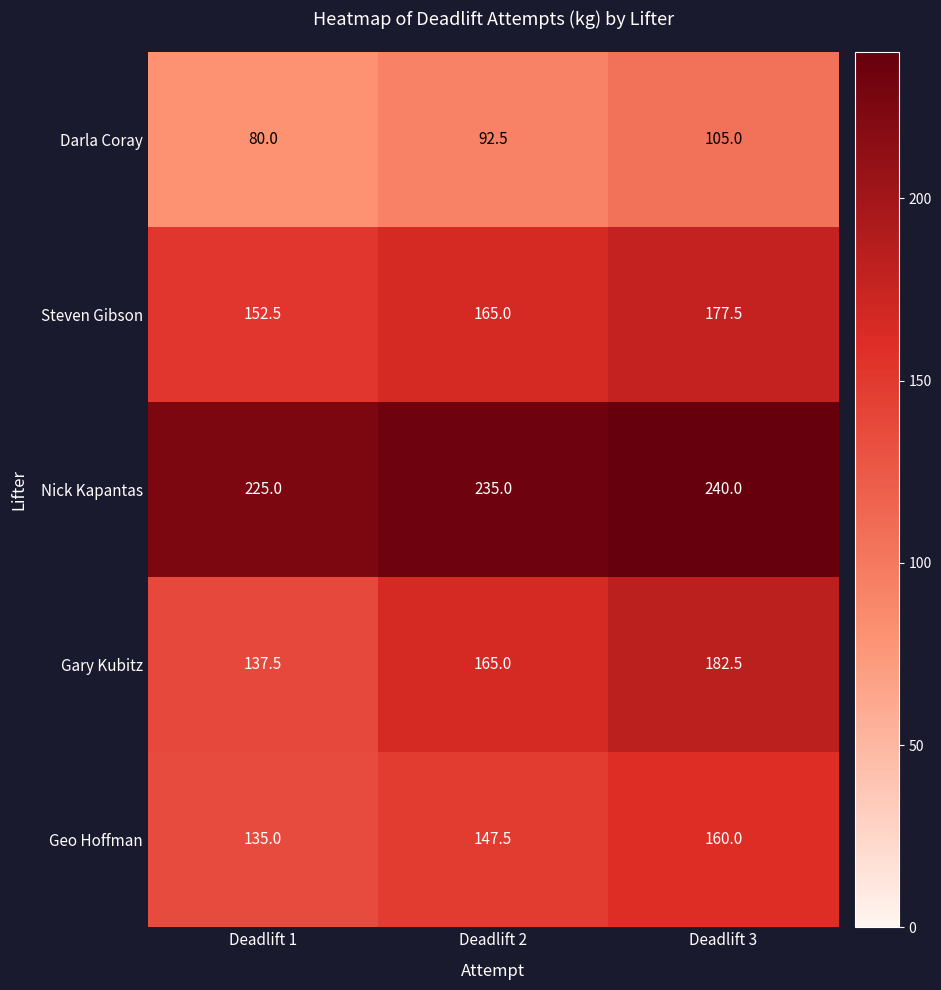

What is the difference between the maximum and minimum values in the Nick Kapantas series?

15.0